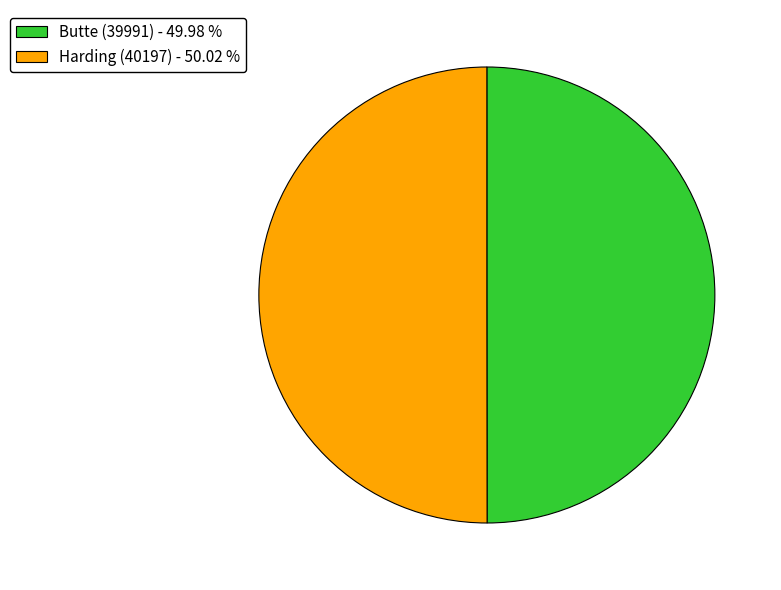

True or false: Butte (39991) accounts for 55% of the total.

False